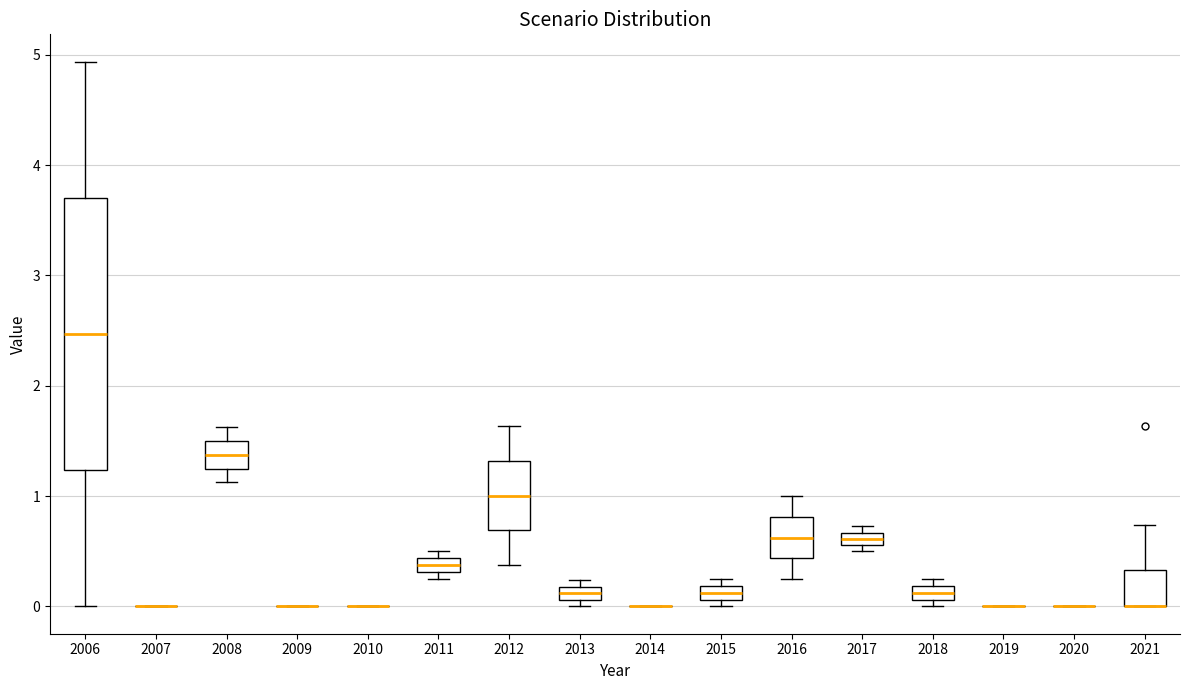

Where is the upper edge of the box at x = 2013 on the y-axis? The values are not printed on the chart, so give them approximately, as read against the axis.

0.2